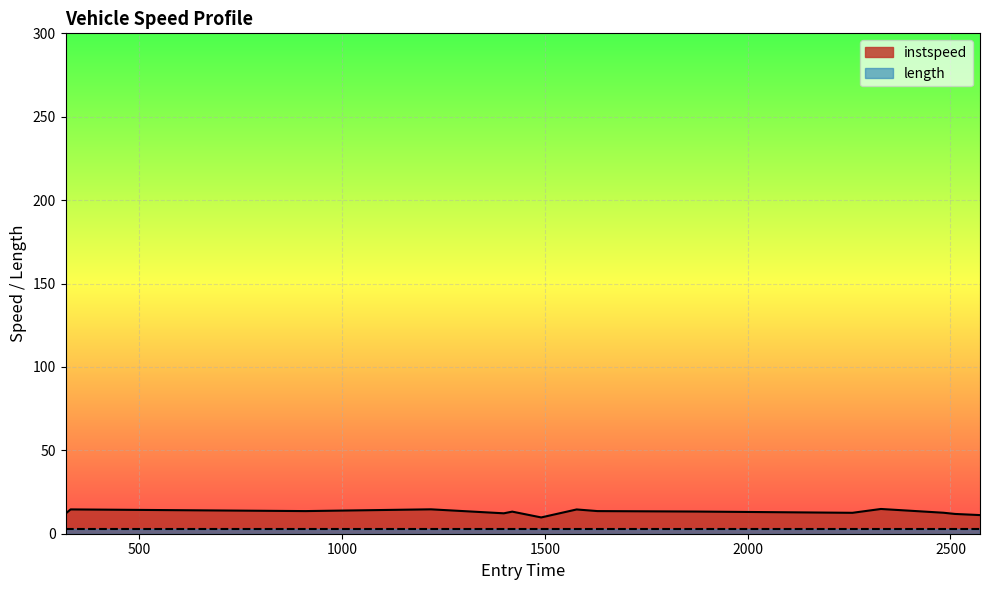

What is the sum of all values?

194.4